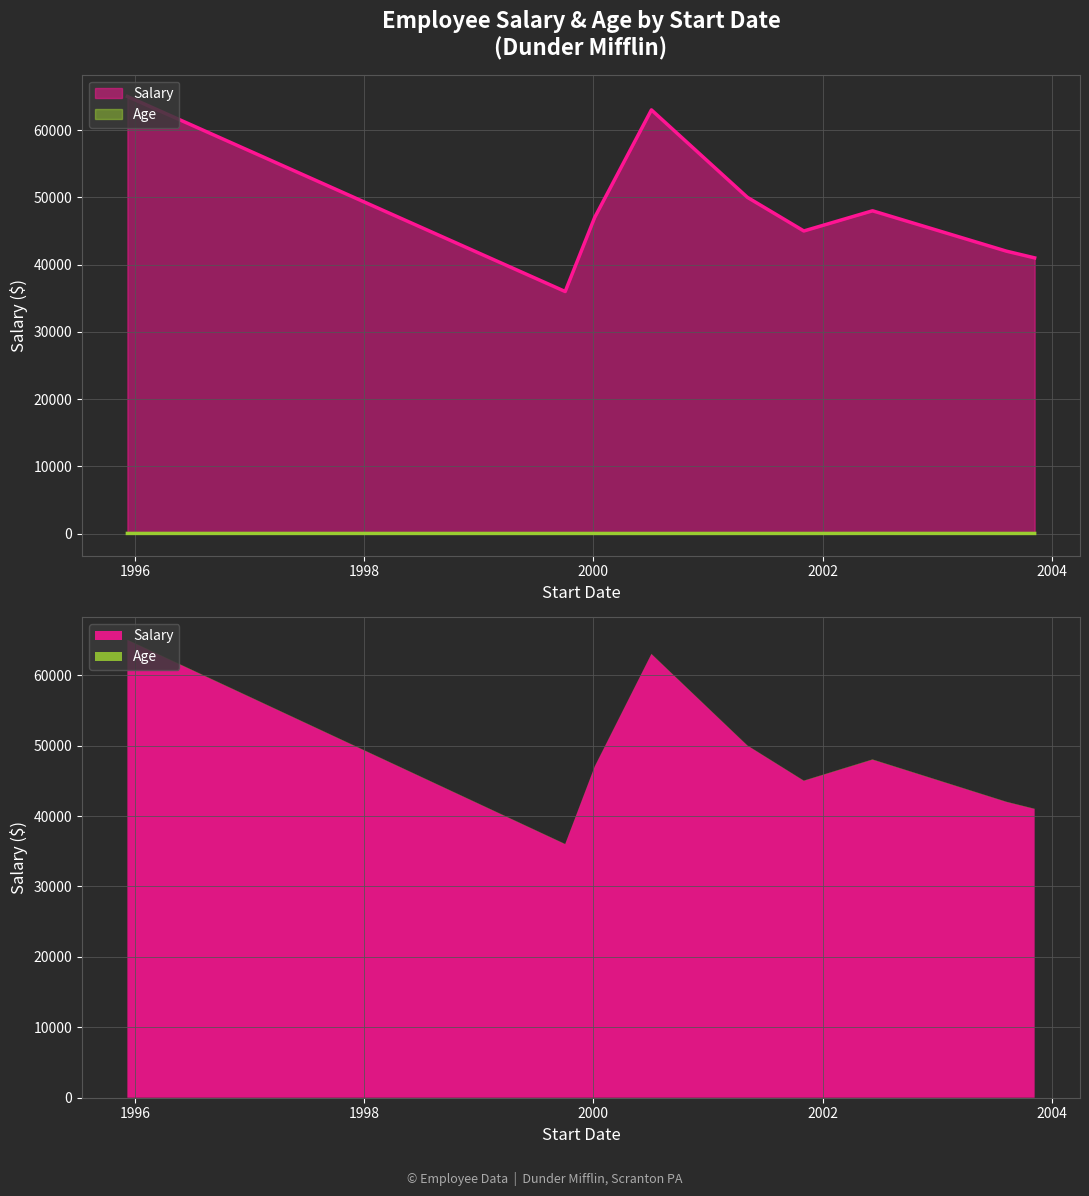

True or false: Age has more than 0 points higher than both neighbors.

True